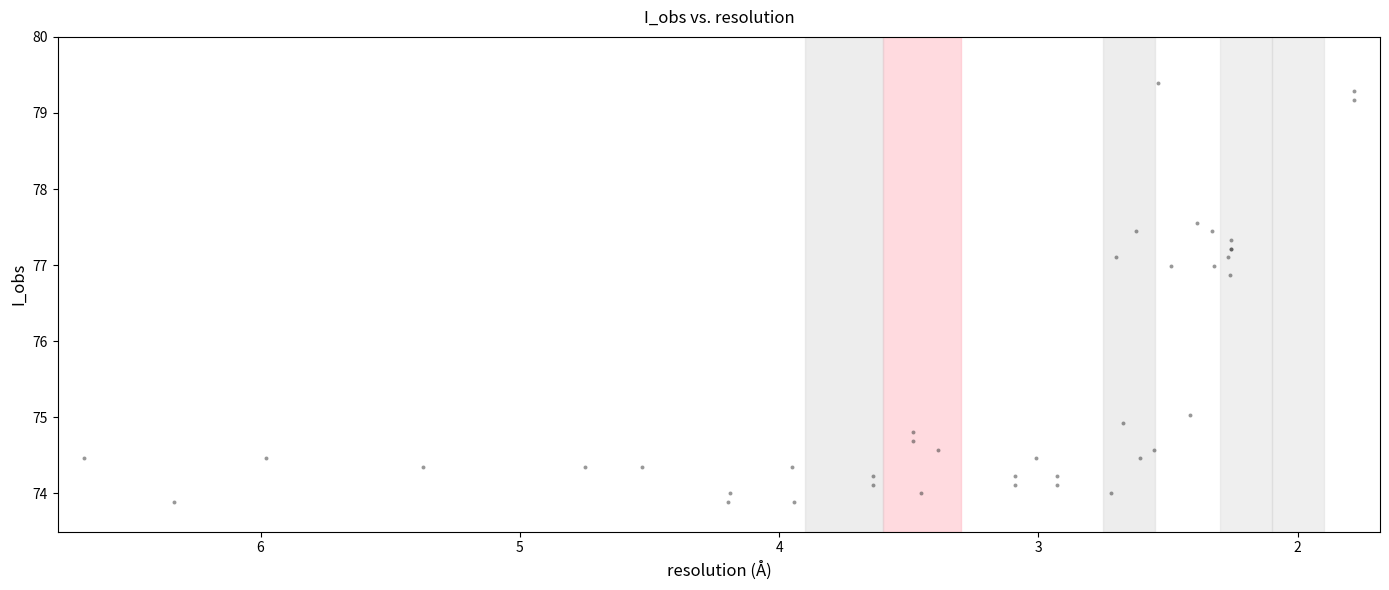

What Y value in the scatter plot is closest to 76?

76.9